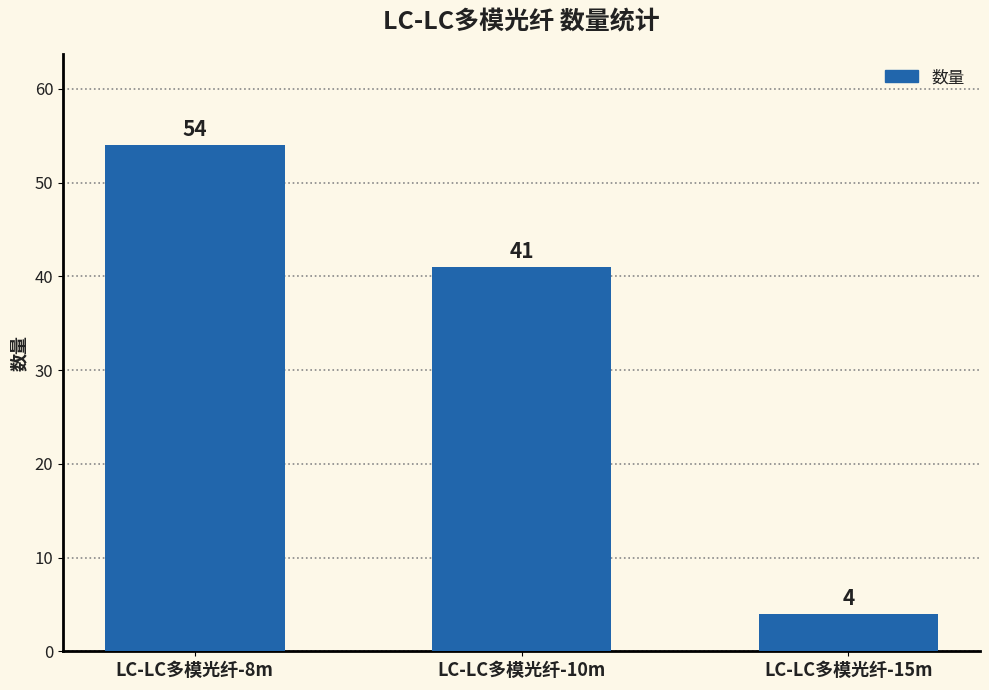

What is the maximum value shown in the chart?

54